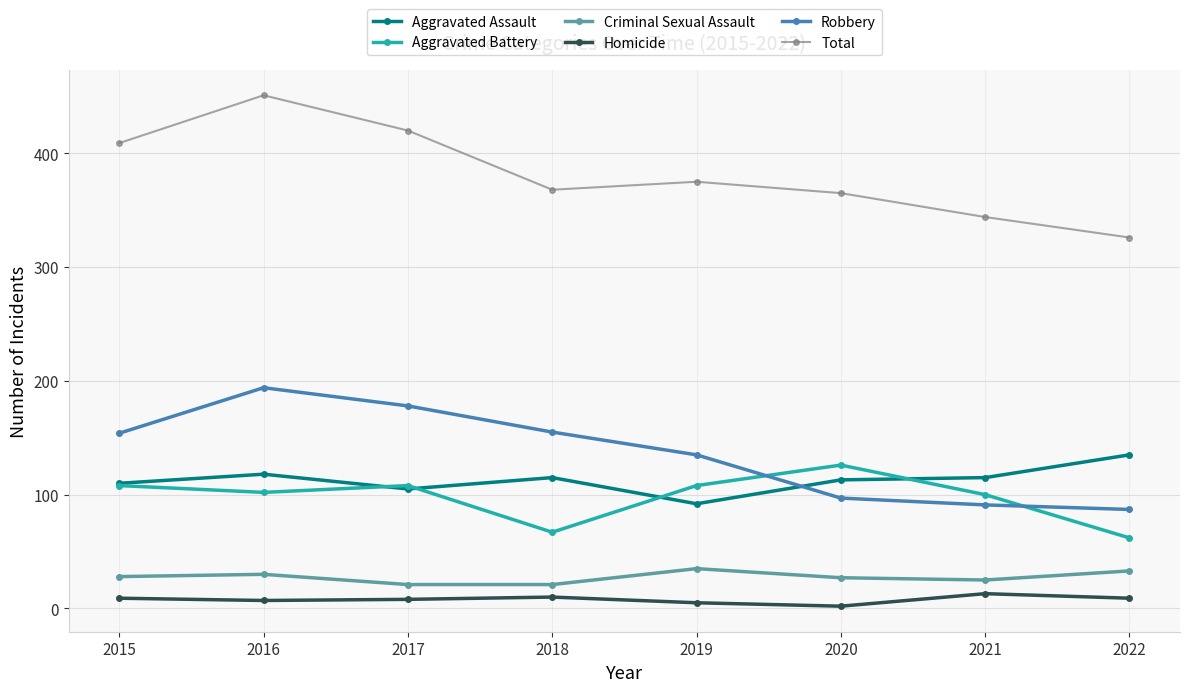

How many data points in Aggravated Battery are less than 108?

4